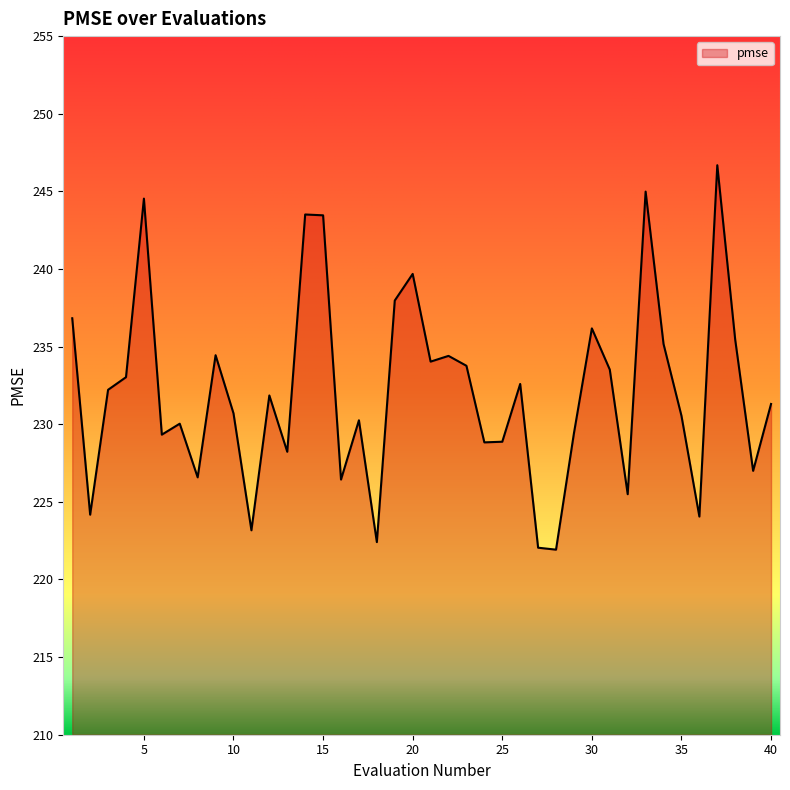

What is the greatest value displayed?

246.7